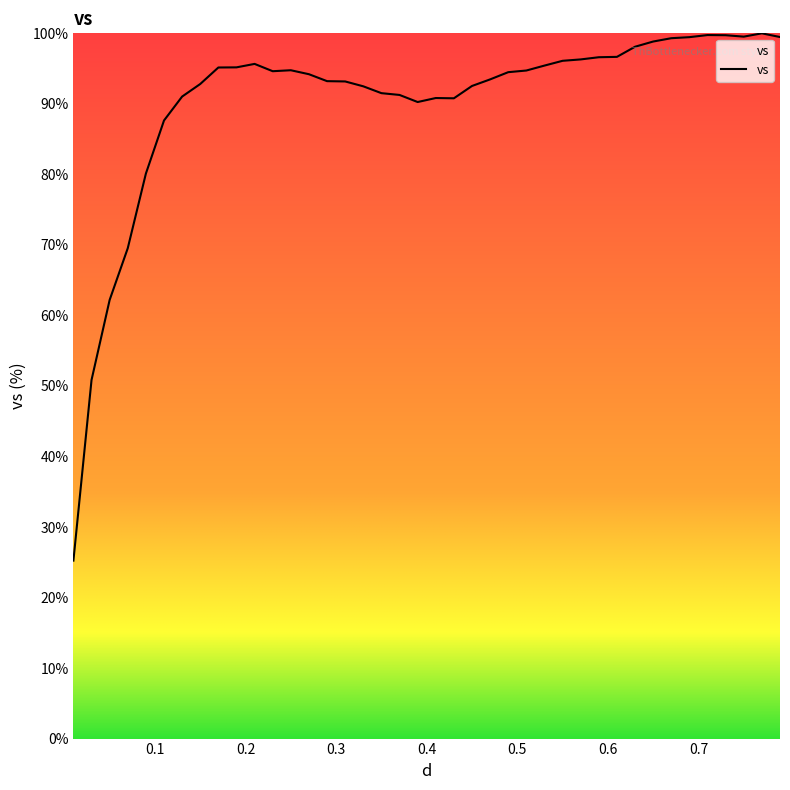

What is the minimum value shown in the chart?

25.2